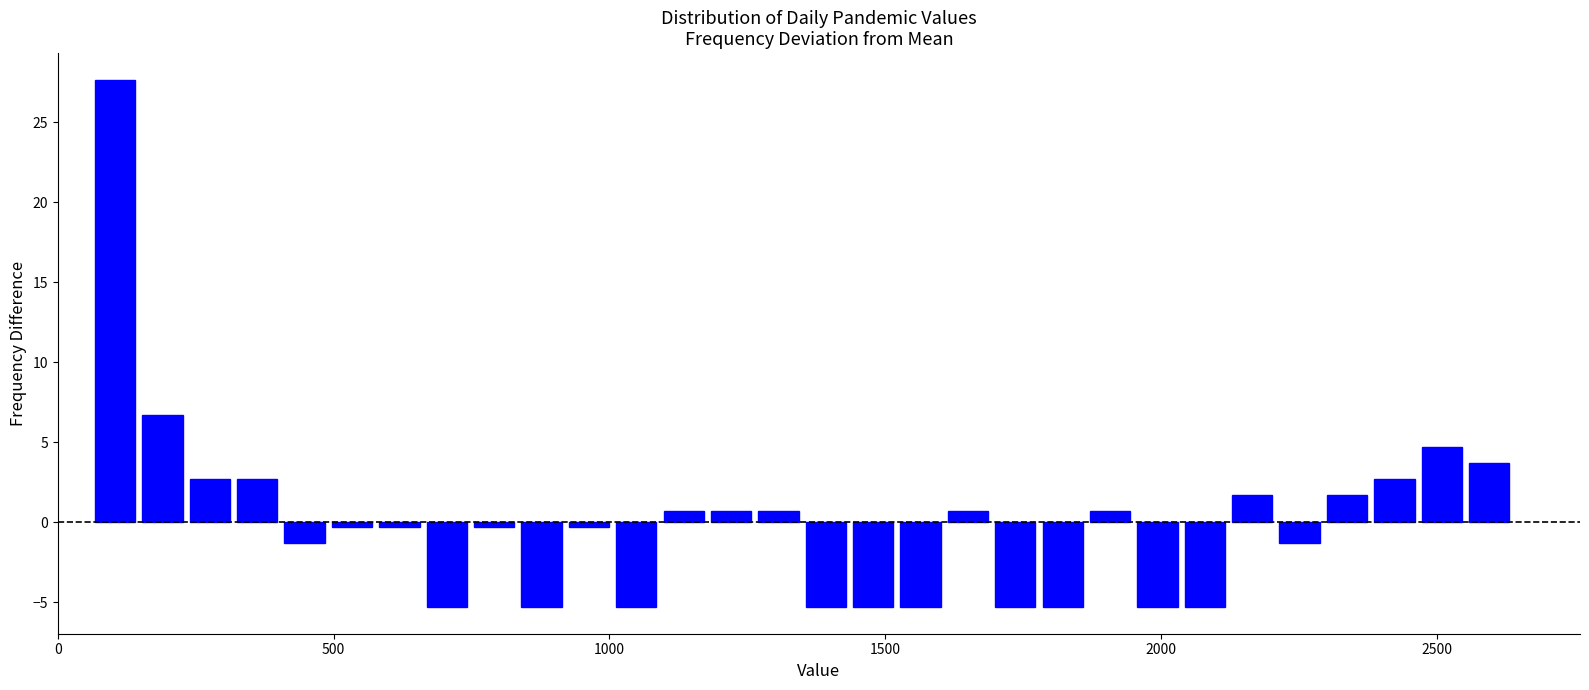

Around what value on the x-axis is the tallest bar? Give the approximate position of its centre, as read against the axis.

100